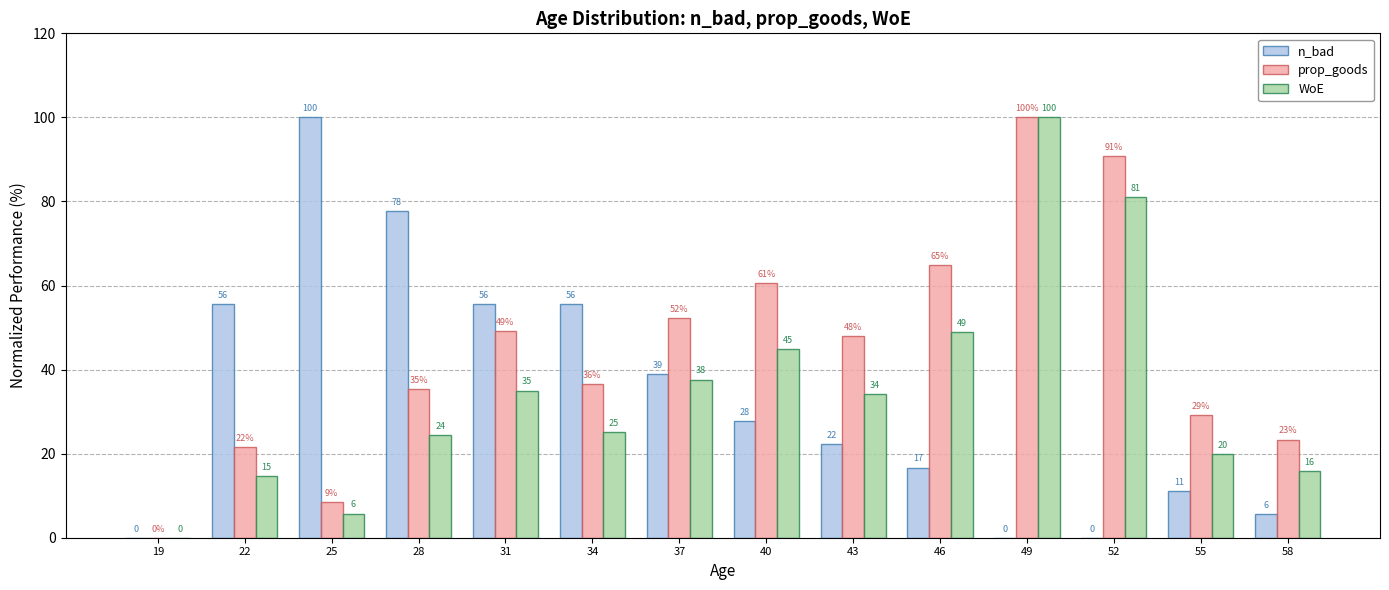

How many groups of bars are there?

14